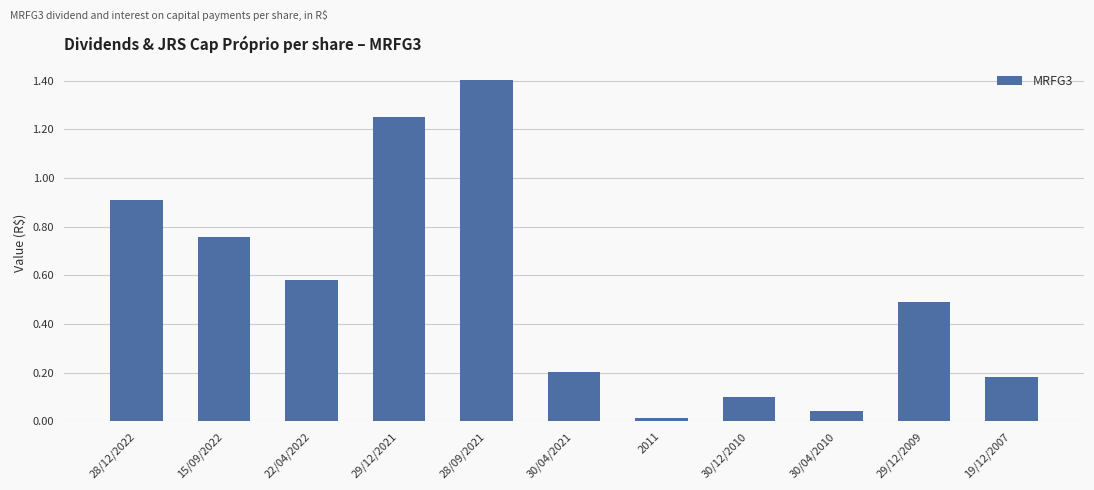

Which label corresponds to the smallest value in the chart?

2011